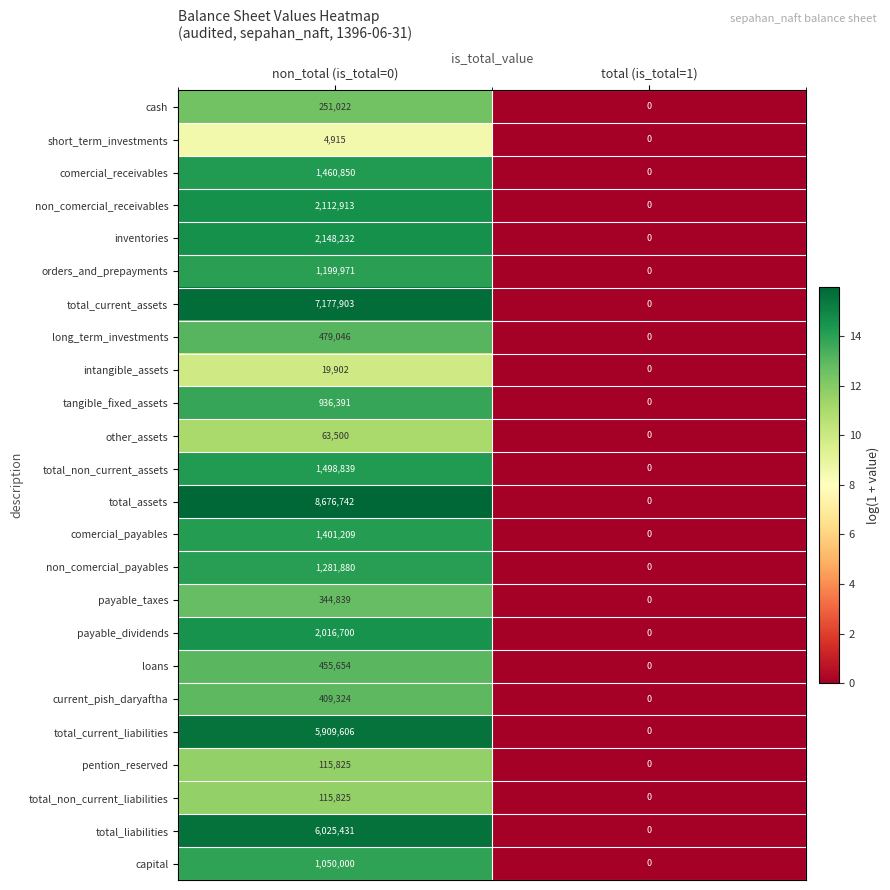

What is the total value across all series at non_total (is_total=0)?

45156519